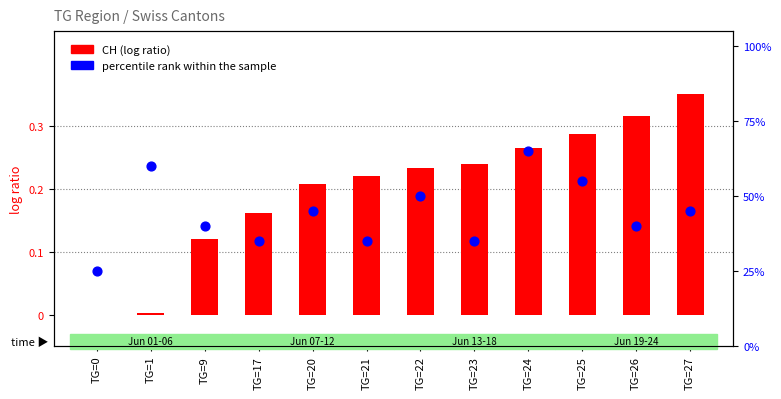

What is the total value across all series at TG=22?

50.2